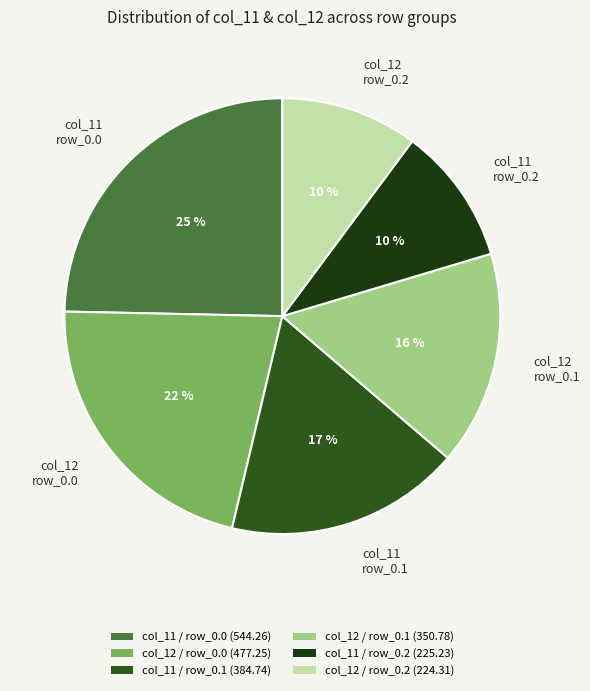

To the nearest percent, what percentage of the pie is col_11 row_0.2?

10%